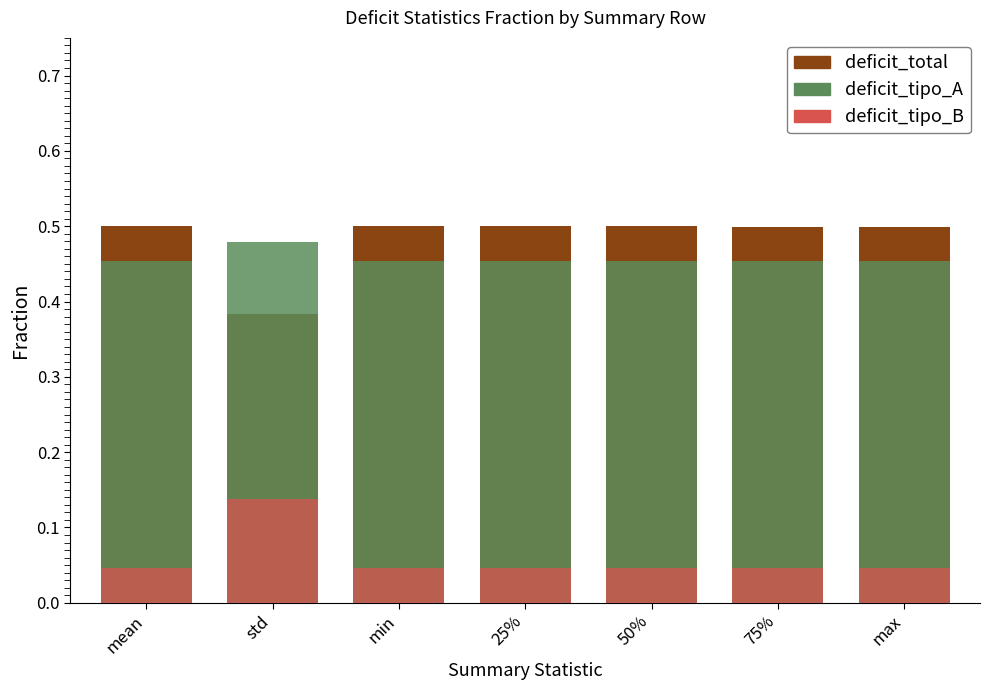

The deficit_total series shows 0.1 at 75%. True or false?

False